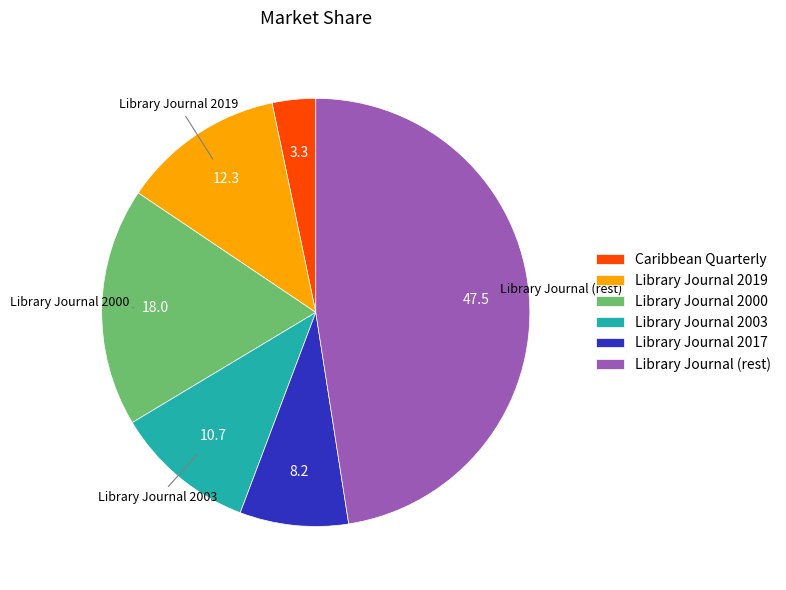

How many segments does this pie chart have?

6